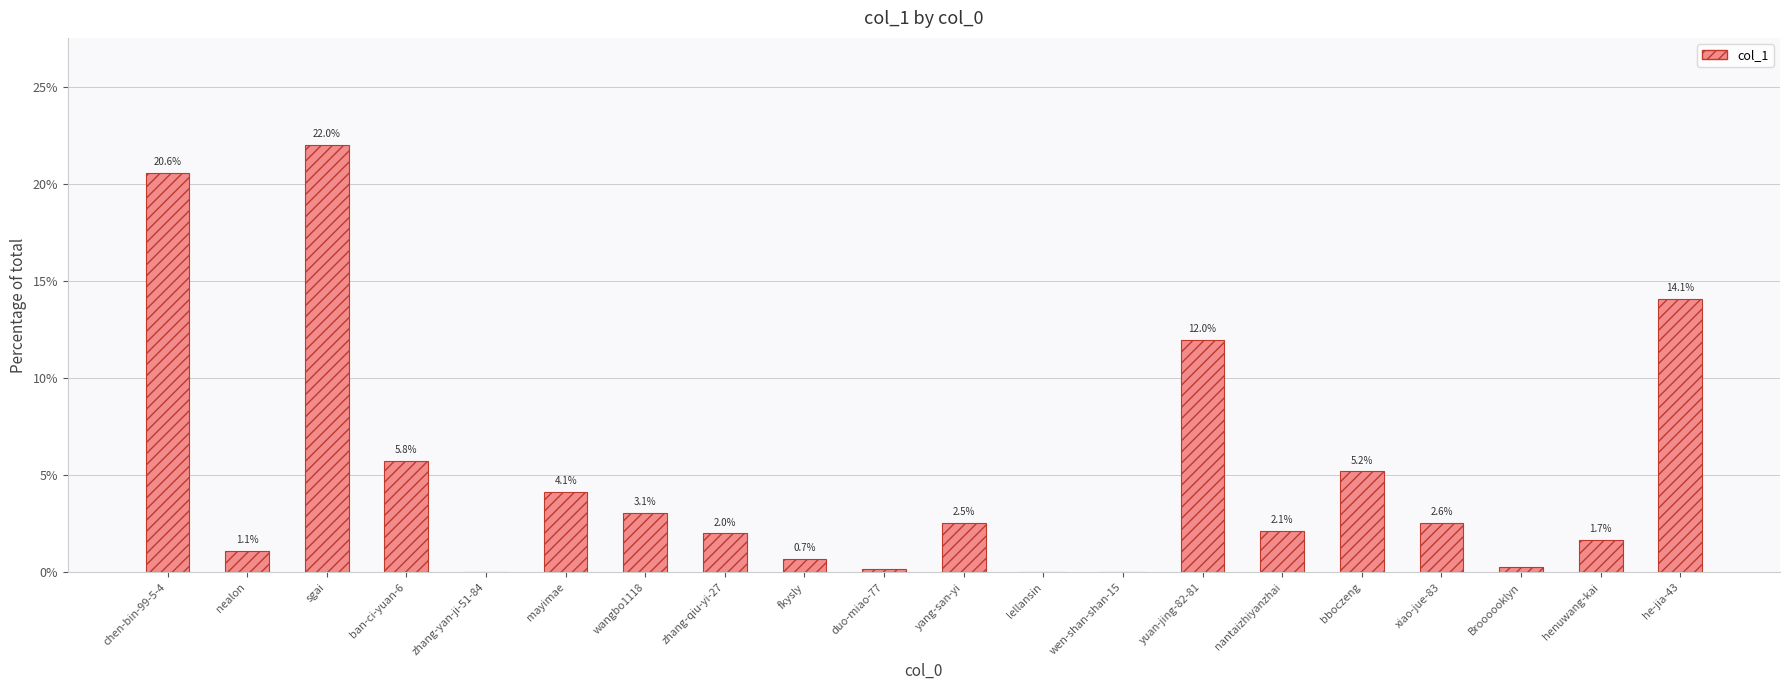

The chart shows a value of 7.5 at yuan-jing-82-81. True or false?

False